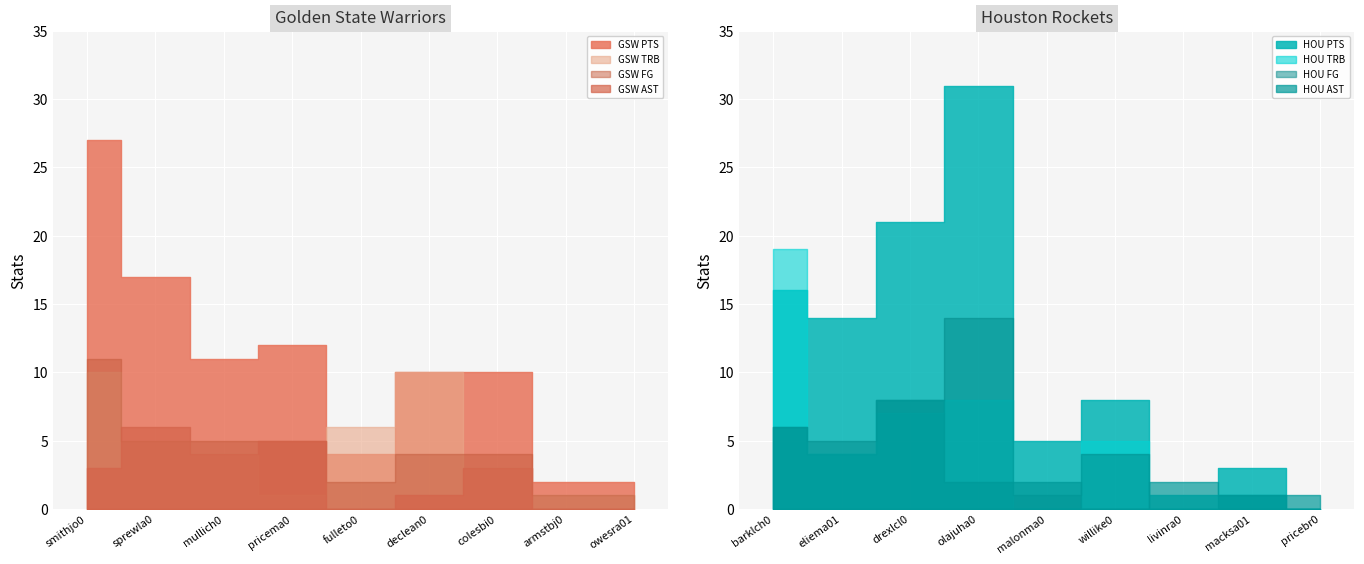

Reading right to left, what are all the values shown in this chart?

GSW_PTS: 8=2	7=2	6=10	5=10	4=4	3=12	2=11	1=17	0=27
HOU_PTS: 8=0	7=3	6=1	5=8	4=5	3=31	2=21	1=14	0=16